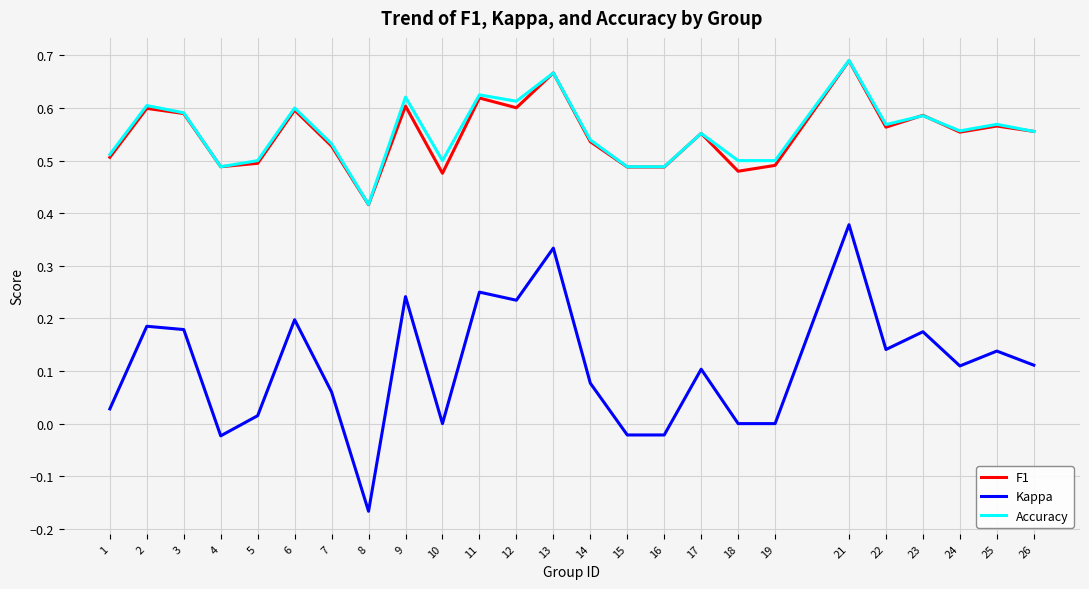

Which label corresponds to the smallest value in the chart?

8